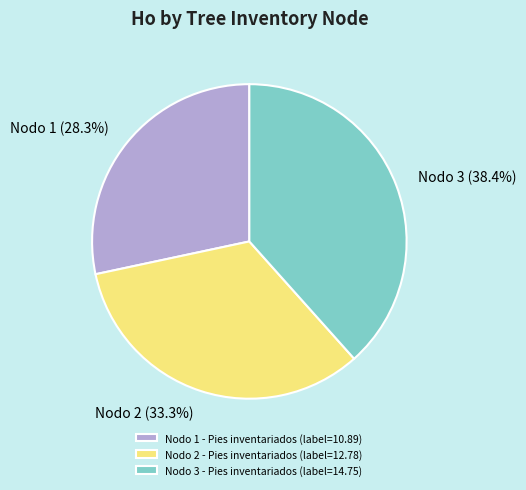

The Nodo 2 - Pies inventariados slice represents 42% of the pie. True or false?

False